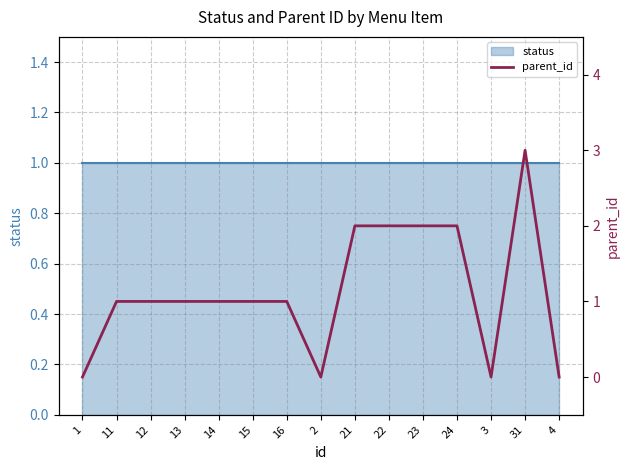

What is the value of the 7th point from the left?

1